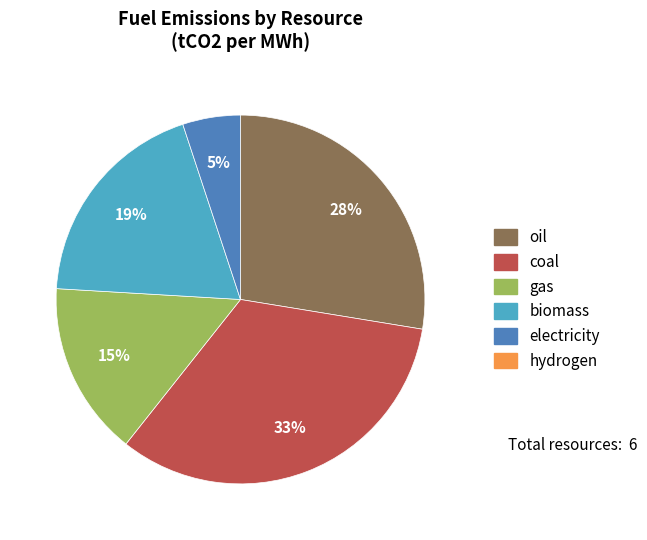

How many slices are in this pie chart?

5